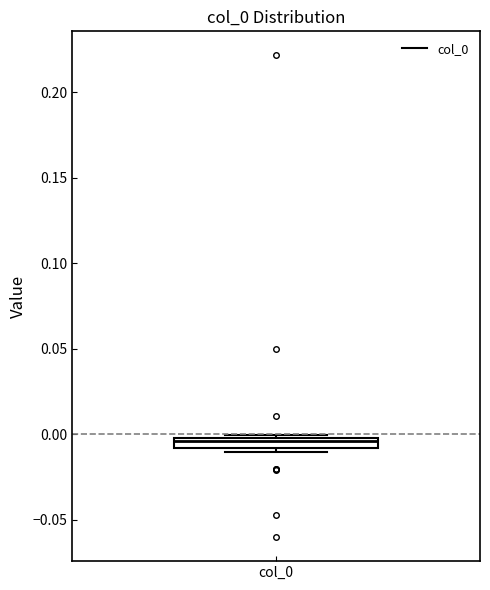

Where is the upper edge of the box for col_0 on the y-axis? The values are not printed on the chart, so give them approximately, as read against the axis.

0.000